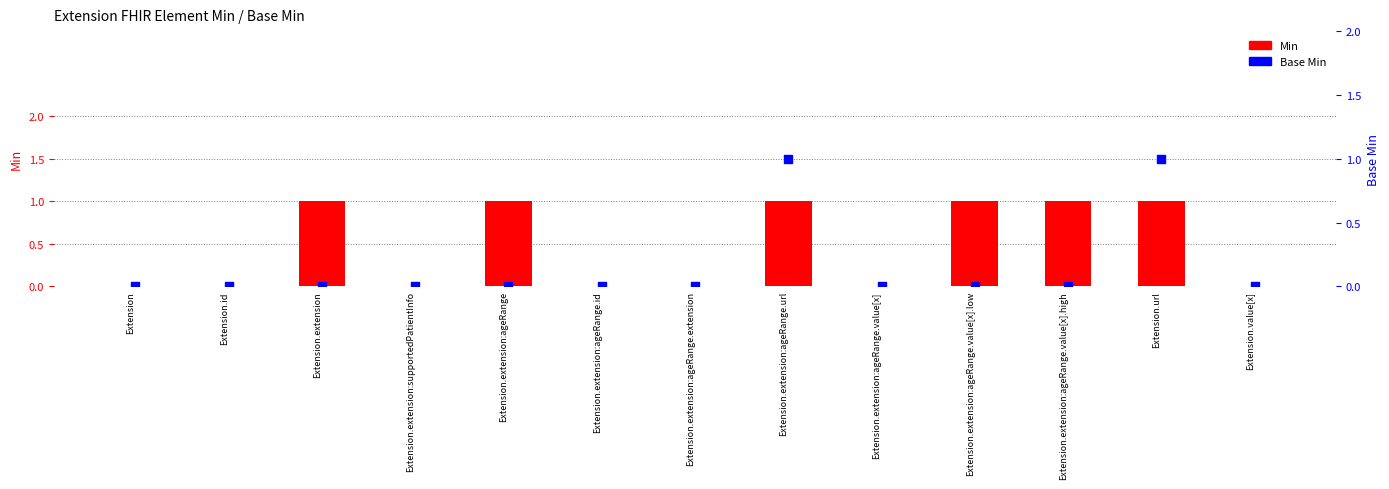

At how many categories does at least one series exceed 0?

6